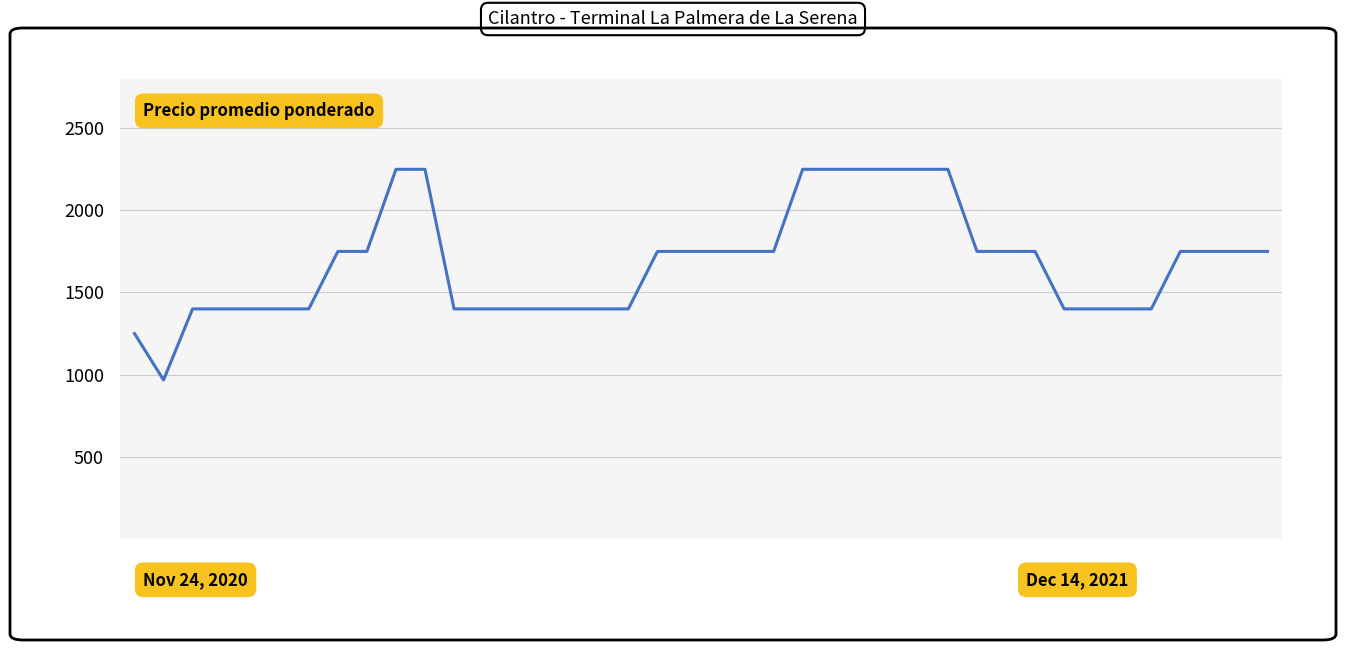

What is the maximum value shown in the chart?

2250